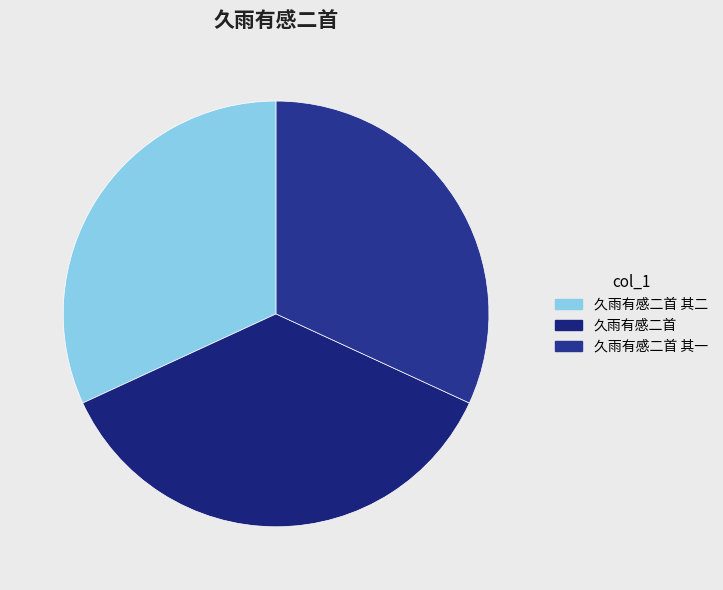

Approximately how many times larger is the value at 久雨有感二首 其二 compared to 久雨有感二首 其一?

1.0